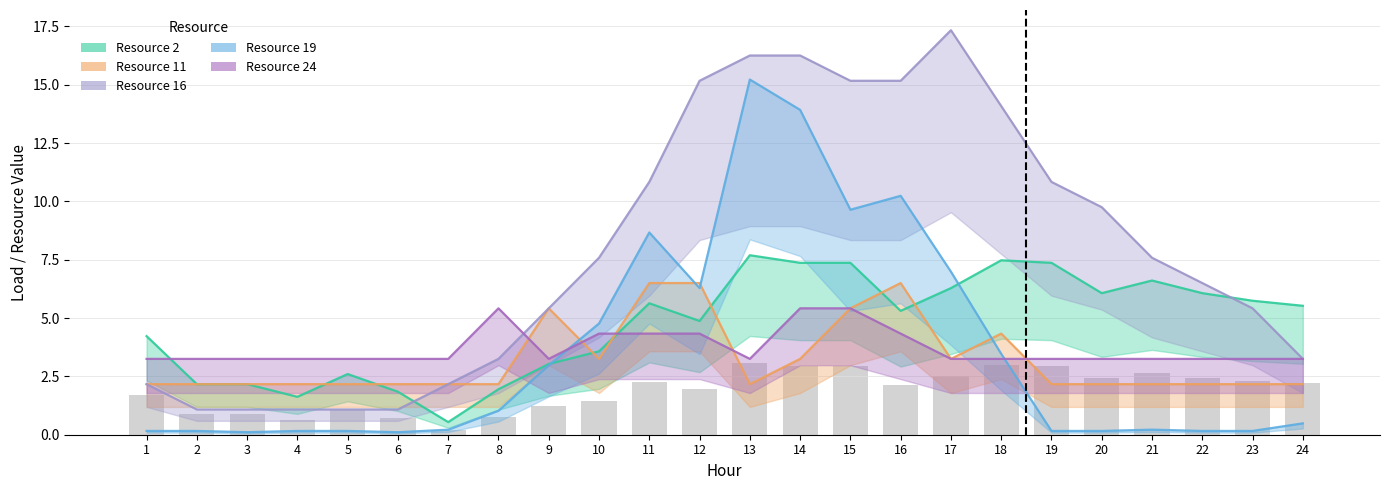

What is the spread (max minus min) of values at 9?

2.4